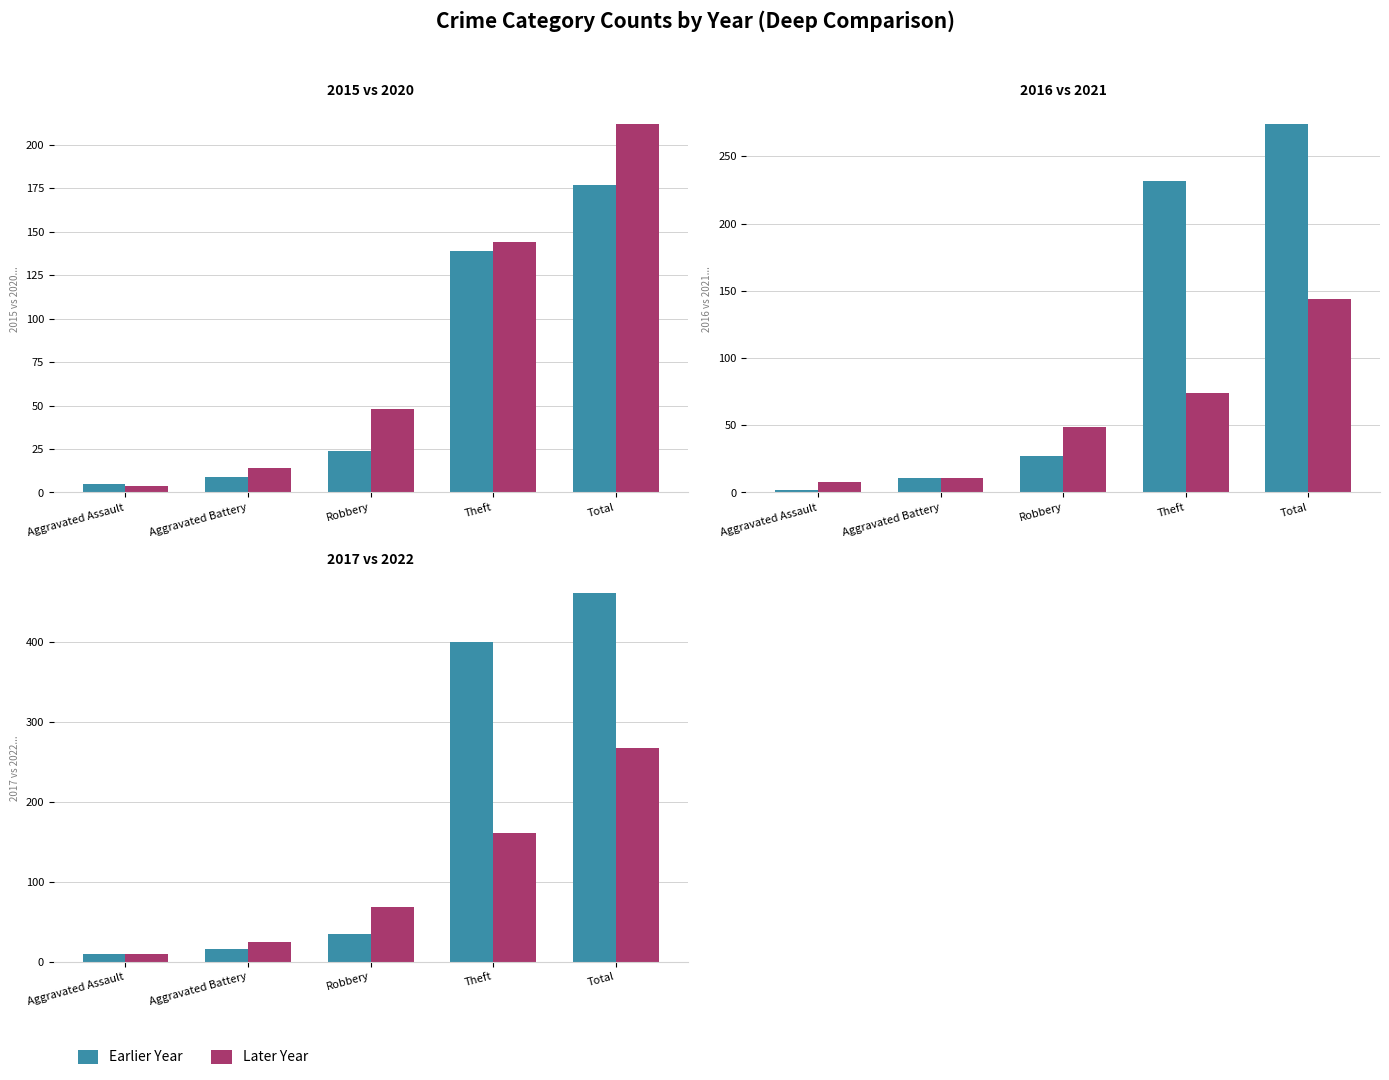

What is the maximum value for 2015?

177